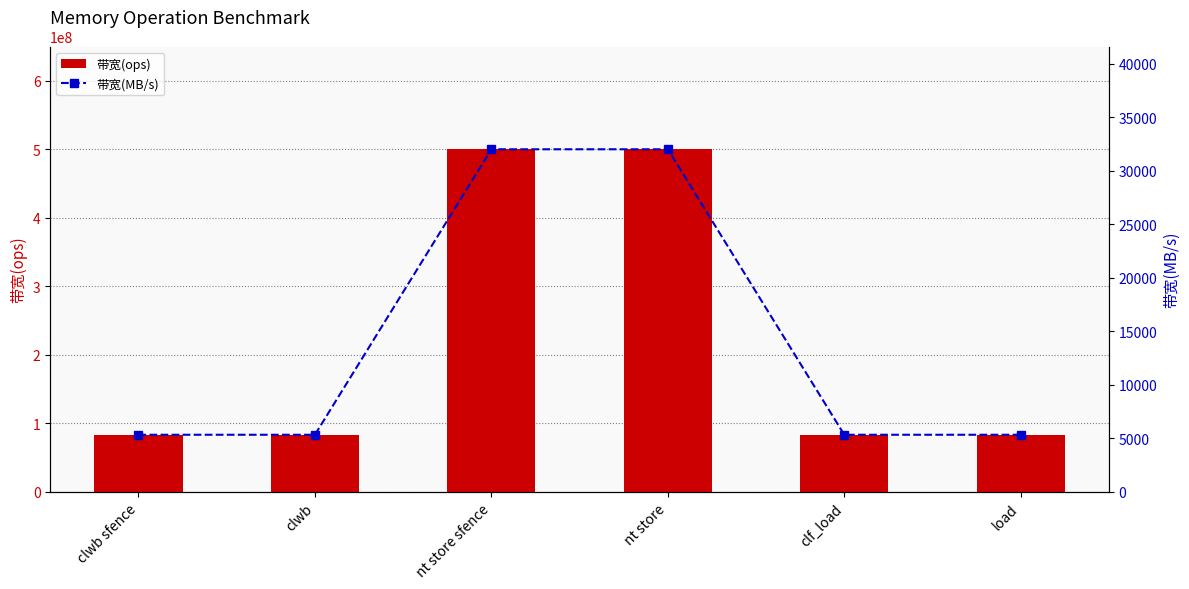

Between clwb and clf_load, which series saw the biggest shift?

带宽(ops)